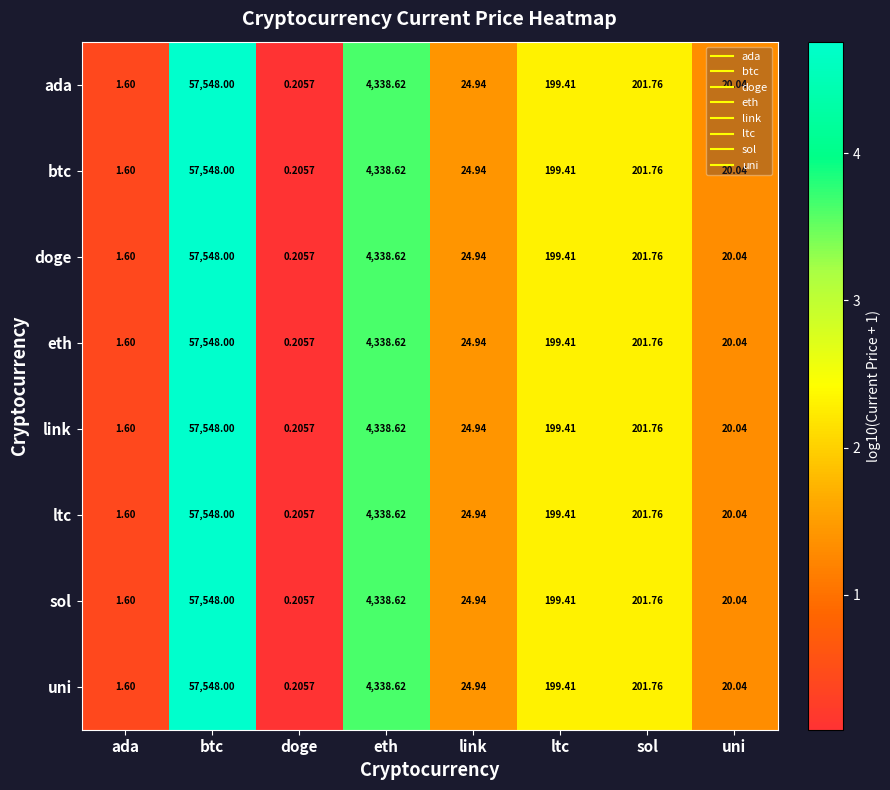

How many data points in uni are above 199?

4